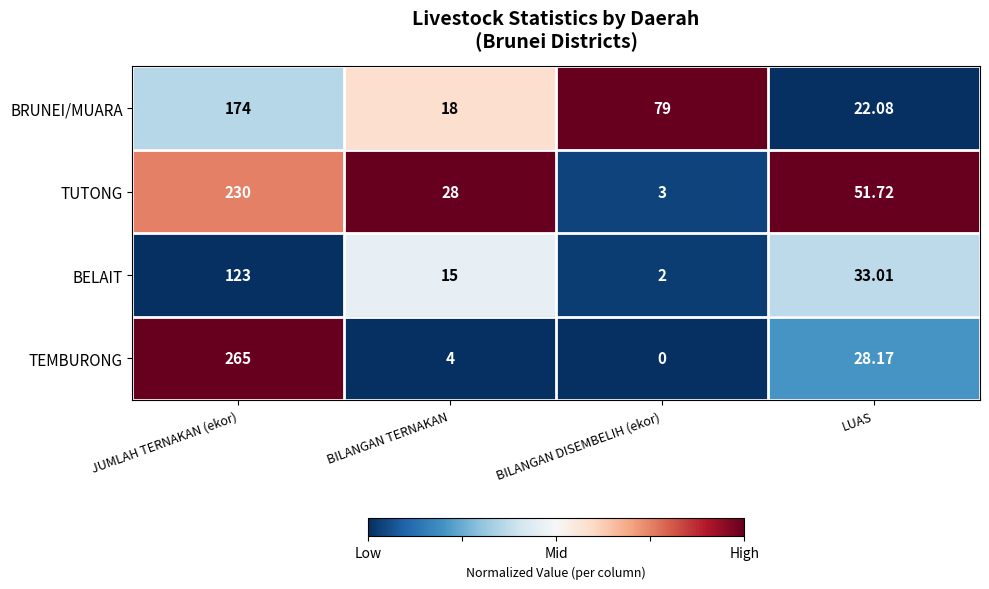

At which label is TEMBURONG closest to 132?

LUAS